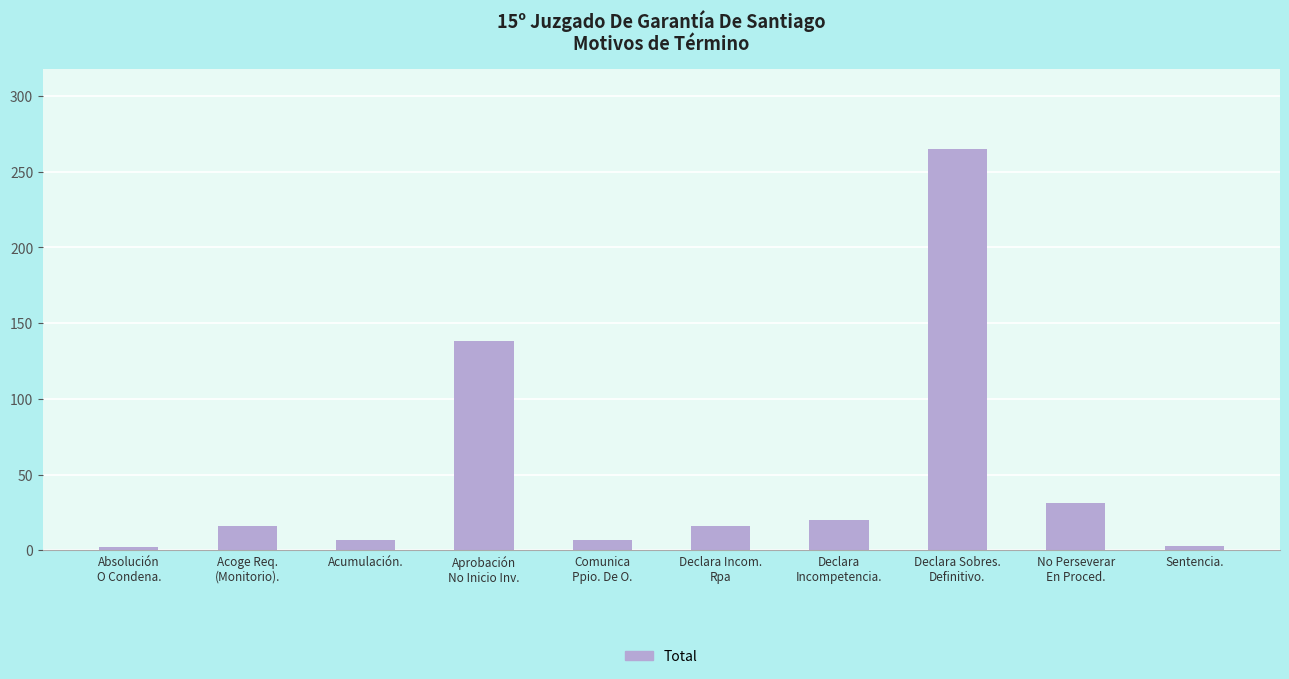

What is the greatest value displayed?

265